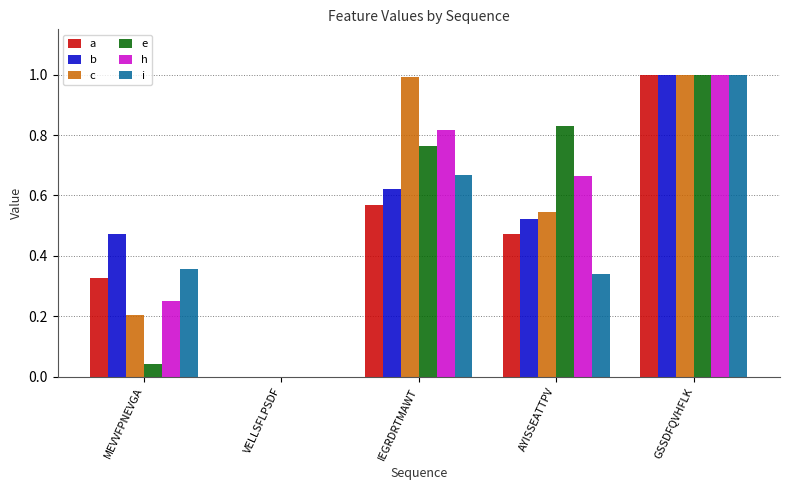

How many groups of bars are there?

5